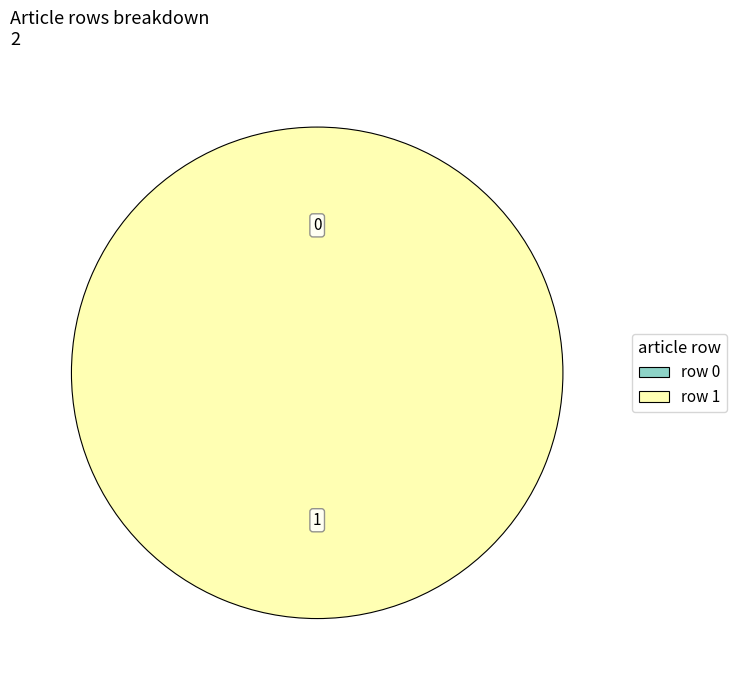

Rank the categories by value from lowest to highest.

row 0, row 1